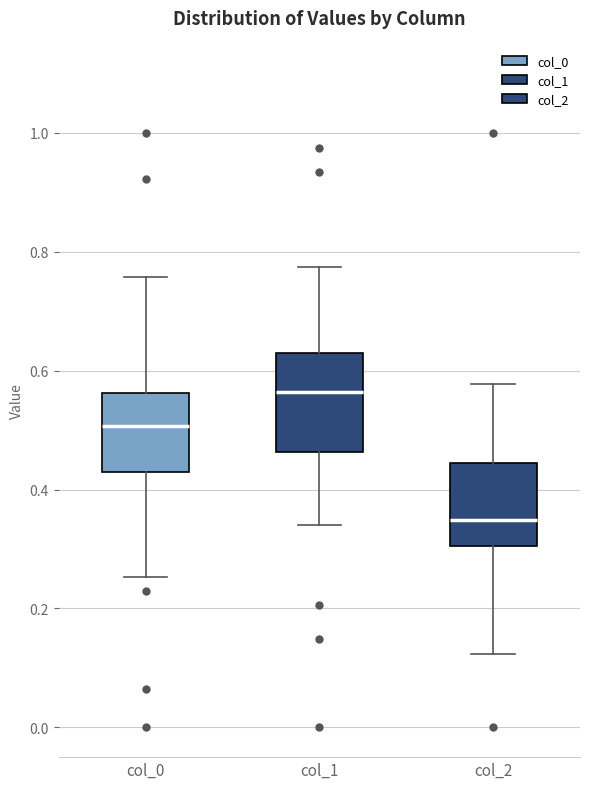

Where does the median line of the box for col_1 sit on the y-axis? The values are not printed on the chart, so give them approximately, as read against the axis.

0.56